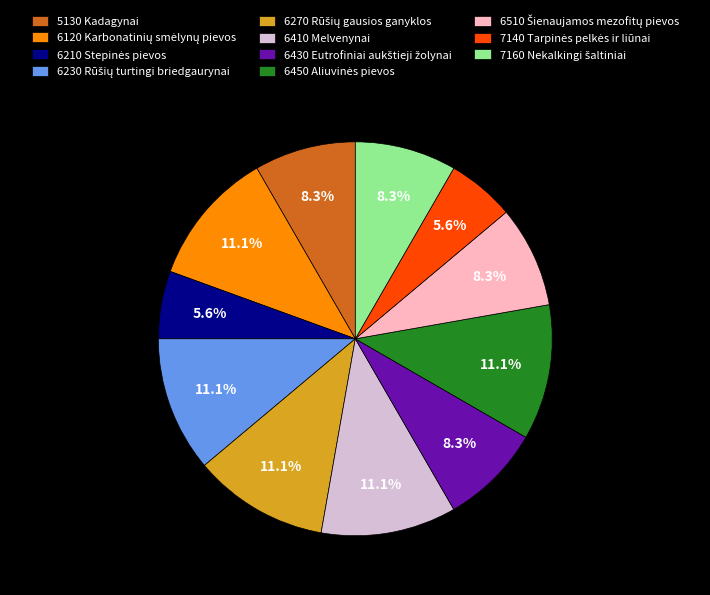

What percentage is NOT represented by 6410 Melvenynai?

88.9%